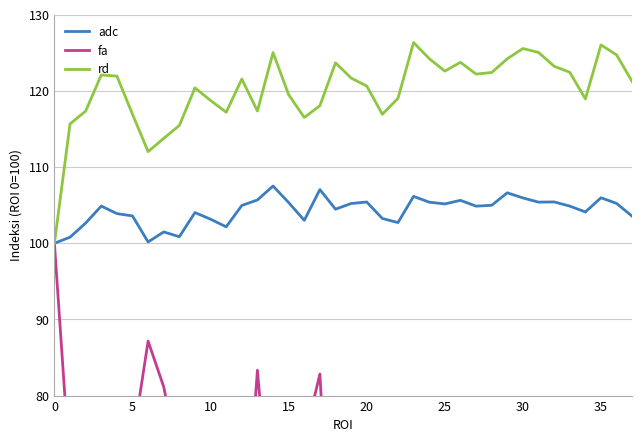

At which label is adc closest to 103?

16